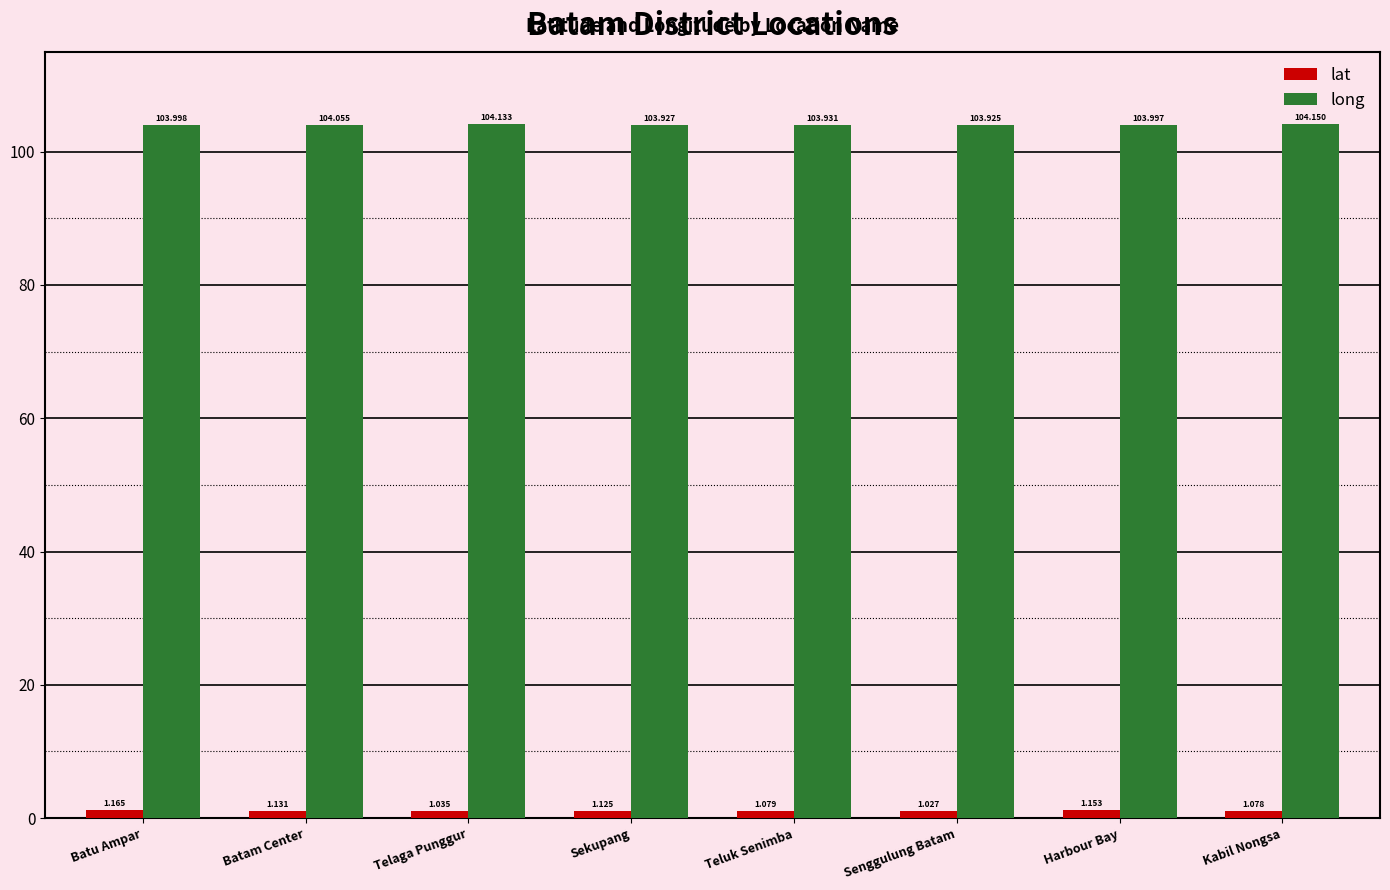

Where is lat nearest to the value 1?

Senggulung Batam